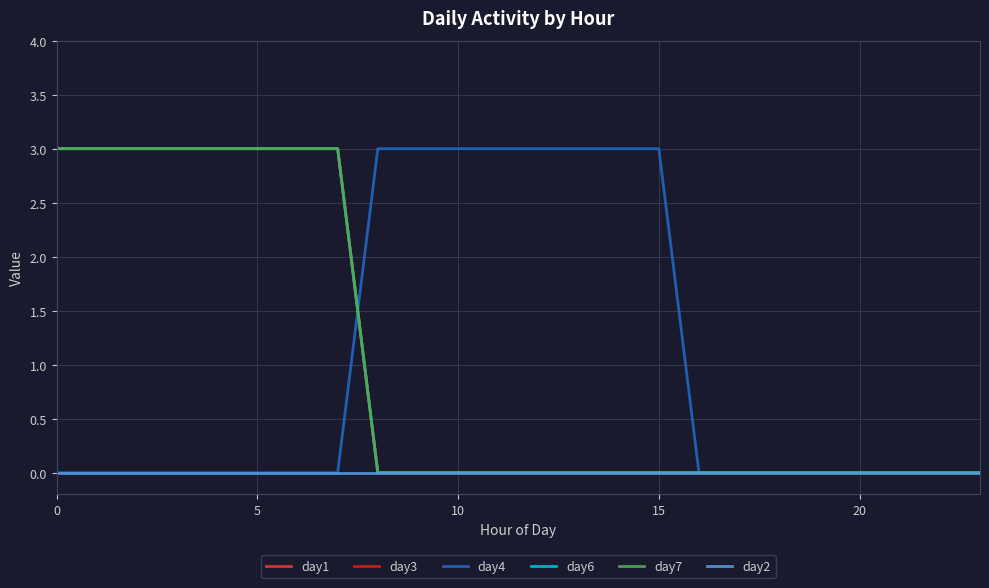

Is this an area chart (filled region under the line)?

No